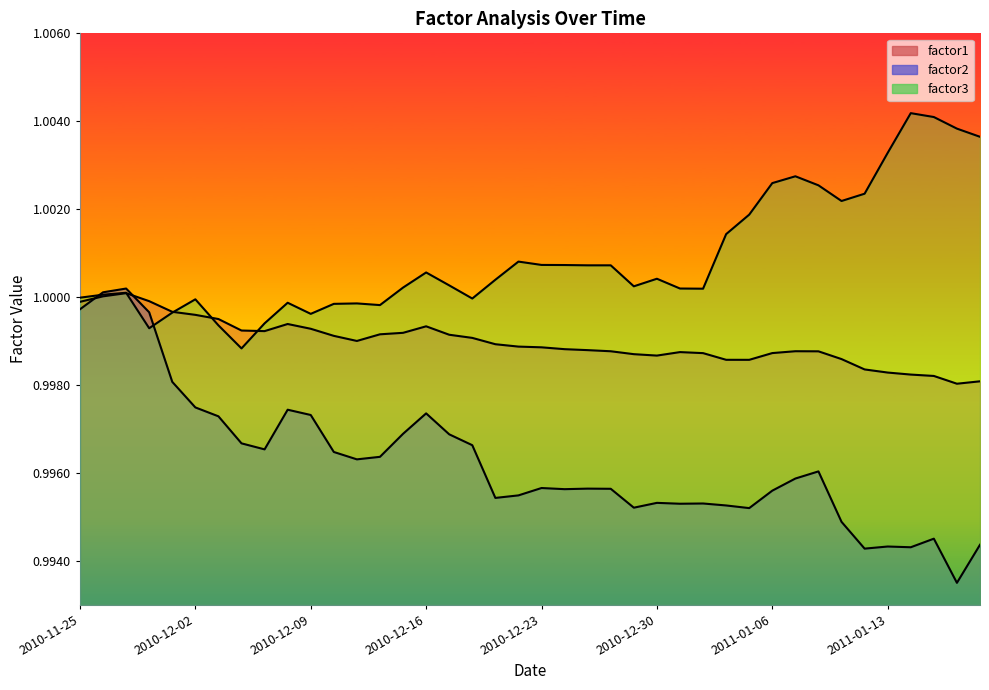

List the series in order of their overall mean, highest first.

factor3, factor1, factor2